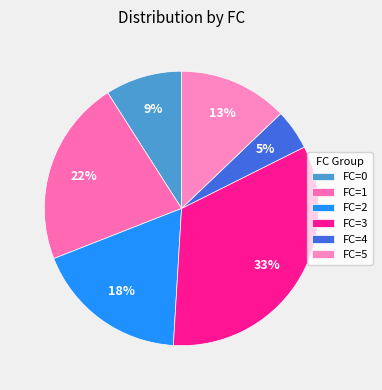

How many slices are in this pie chart?

6